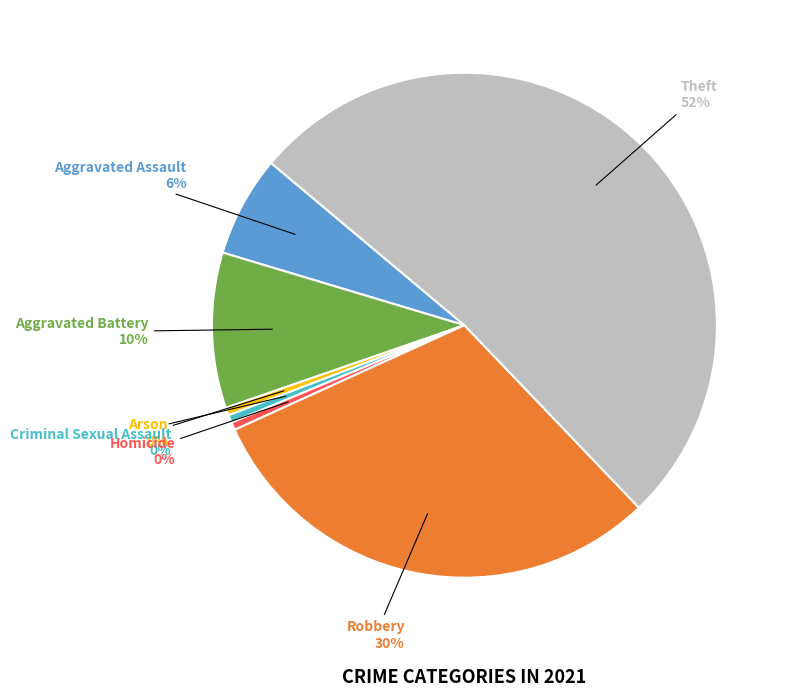

To the nearest percent, what portion does Aggravated Battery represent?

10%